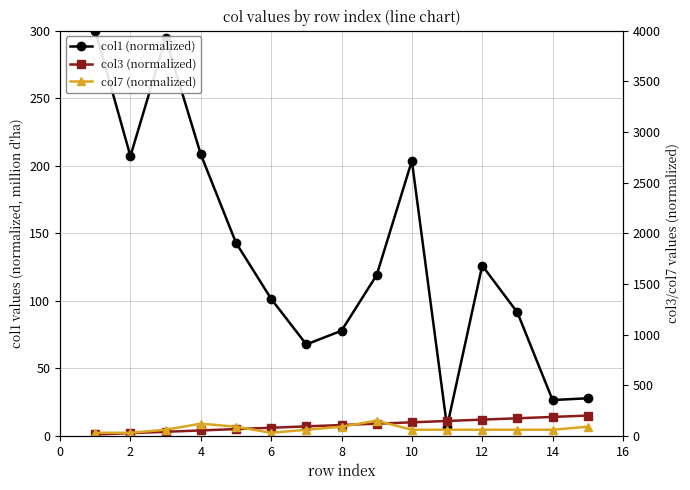

True or false: col3 (normalized) and col1 (normalized) cross at least once.

True